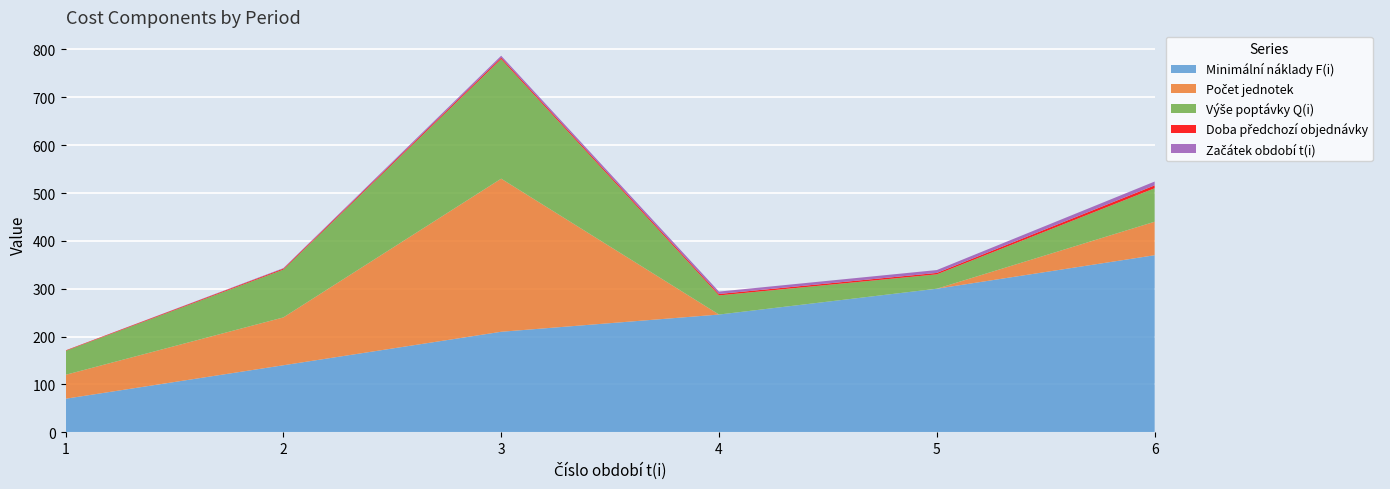

Reading left to right, list all the values displayed in this chart.

Minimální náklady F(i): 70	140	210	246	300	370
Počet jednotek: 50	100	320	0	0	70
Výše poptávky Q(i): 50	100	250	40	30	70
Doba předchozí objednávky: 1	2	3	3	3	6
Začátek období t(i): 0	1	4	5	6	8